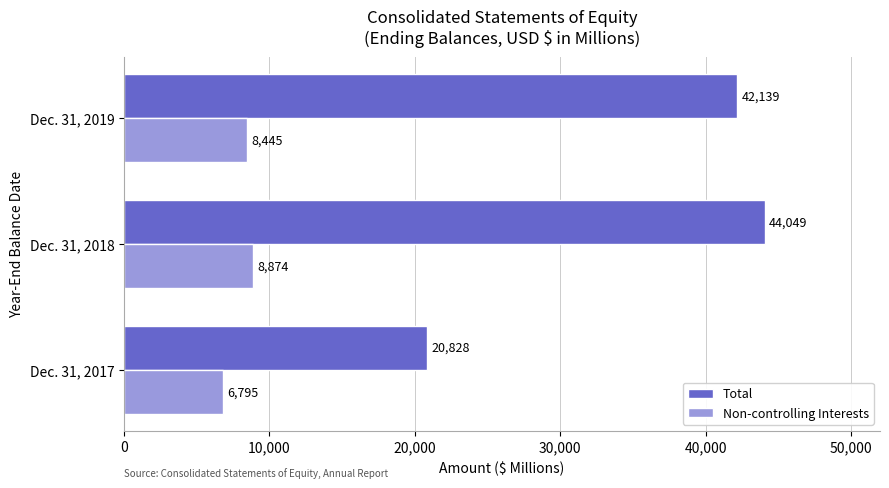

What is the sum of the Non-controlling Interests values at Dec. 31, 2018 and Dec. 31, 2019?

17319